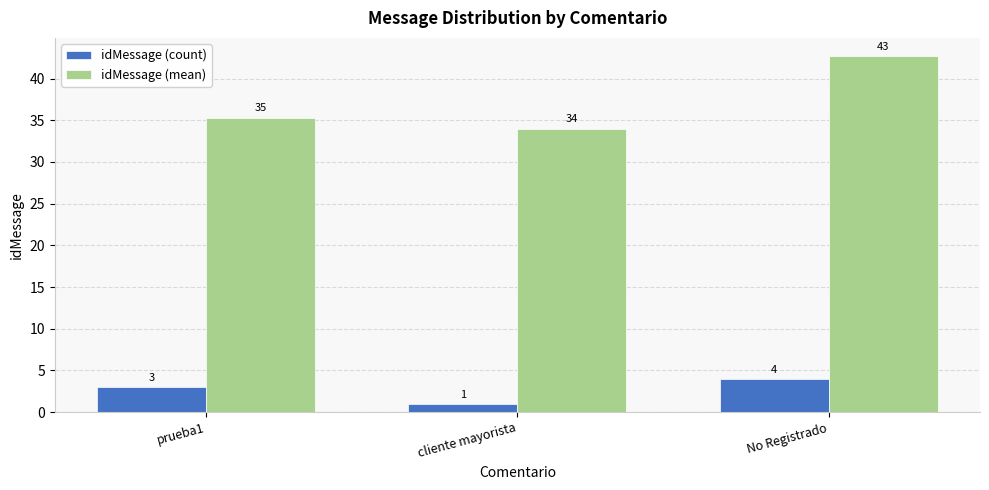

What is the average value of the idMessage (mean) series?

37.4